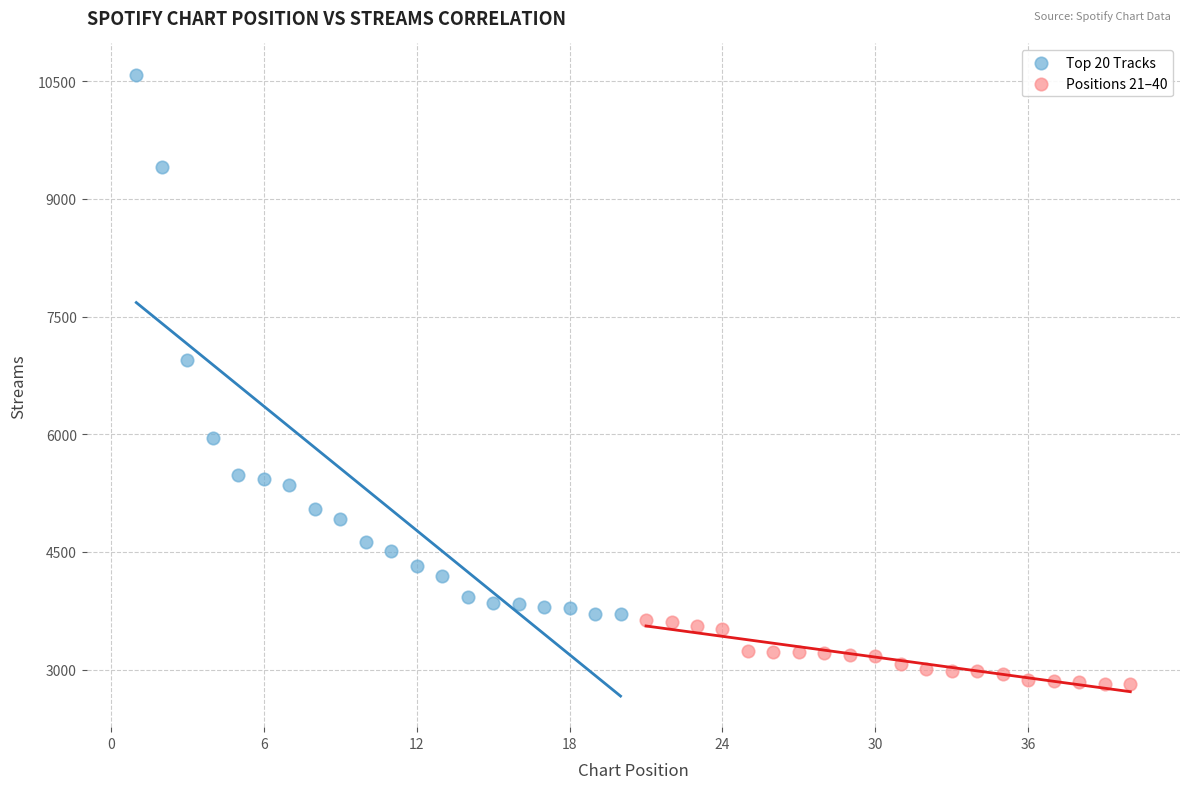

Which series reaches the minimum Y coordinate?

Positions 21–40